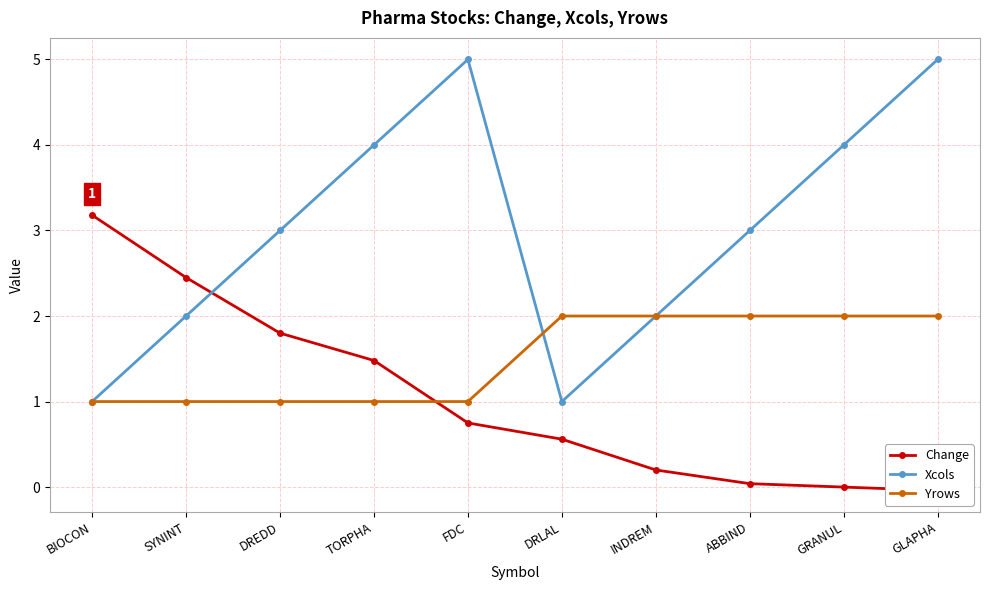

What is the label of the 10th point from the left?

GLAPHA